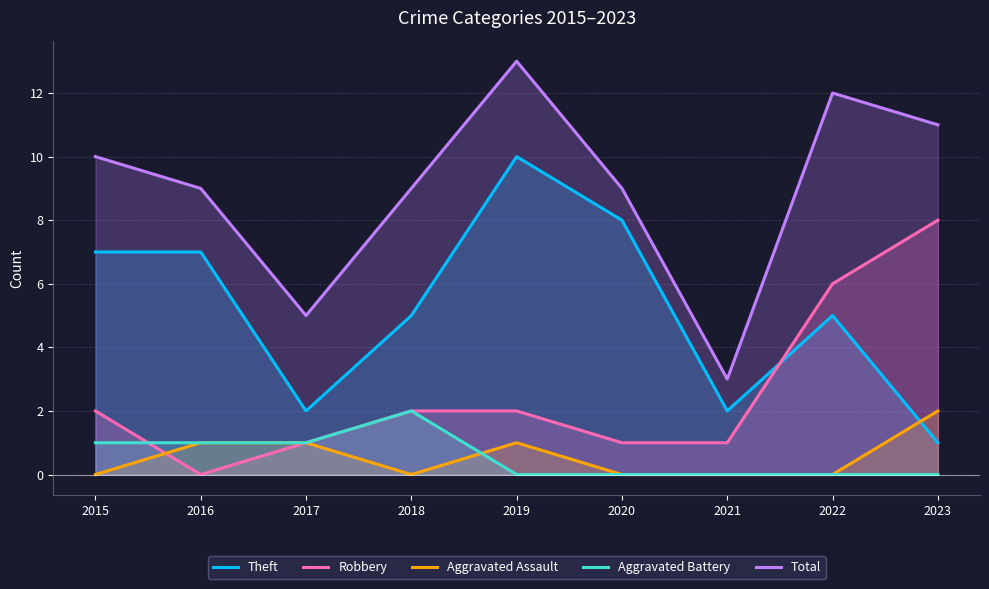

In Aggravated Assault, how many points are higher than both neighbors (excluding endpoints)?

1